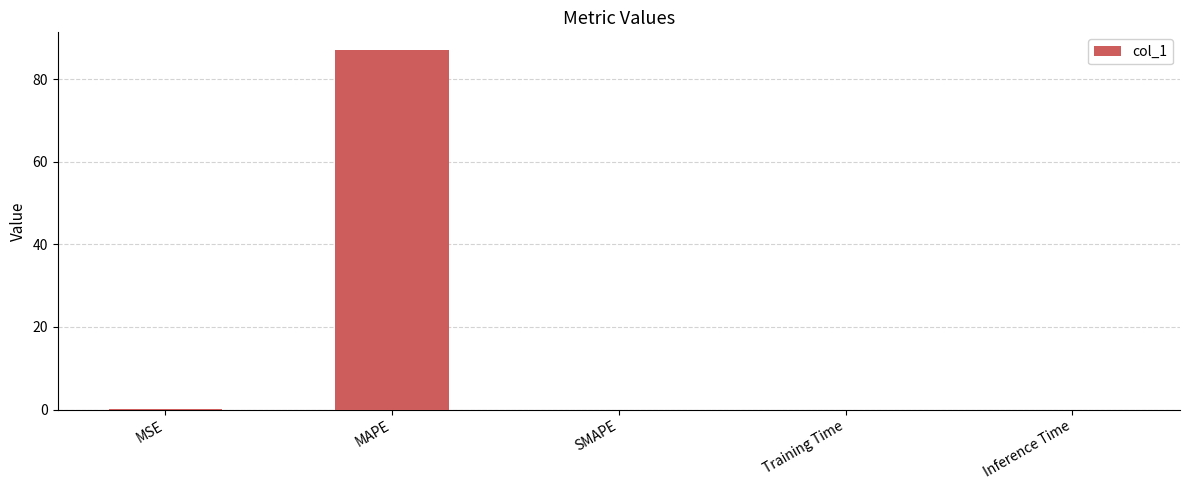

Which category has the highest value across all series?

MAPE